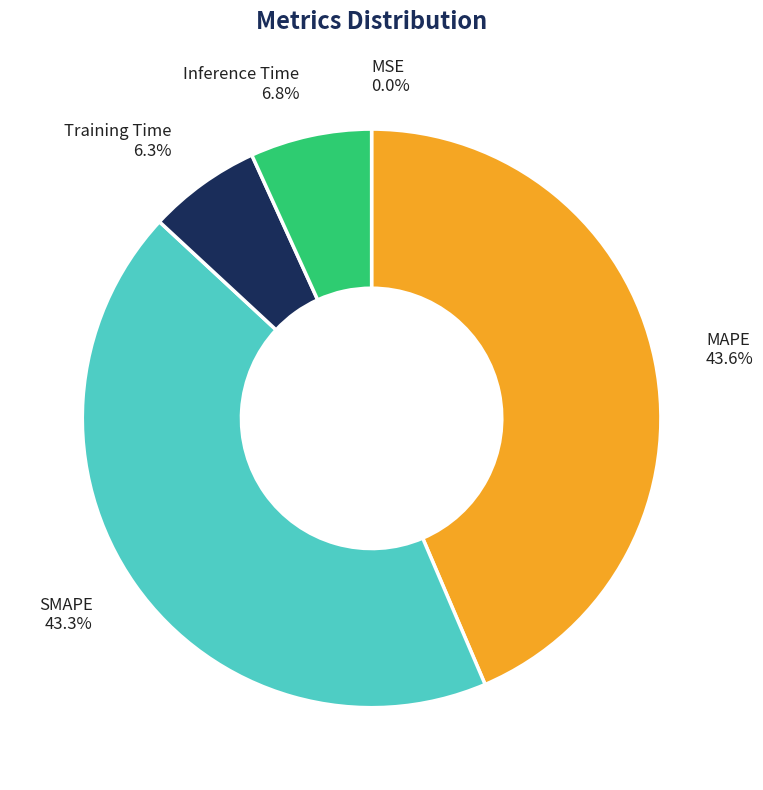

Does SMAPE account for over 50% of the chart?

No